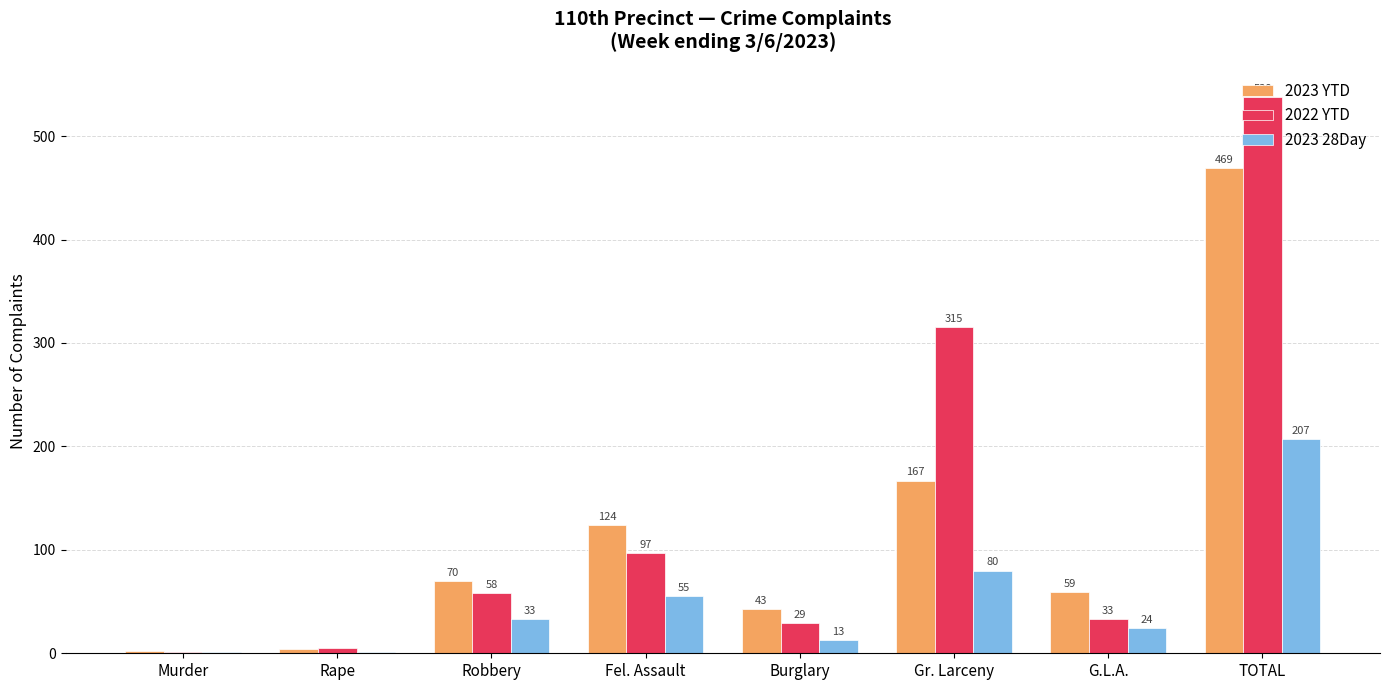

What is the total value across all series at G.L.A.?

116